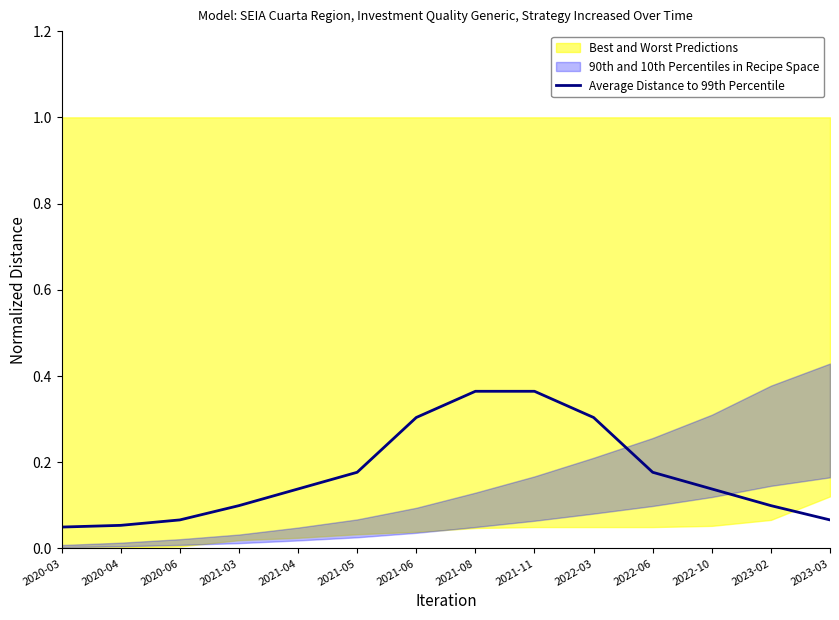

At which label is the value closest to 0?

2020-03